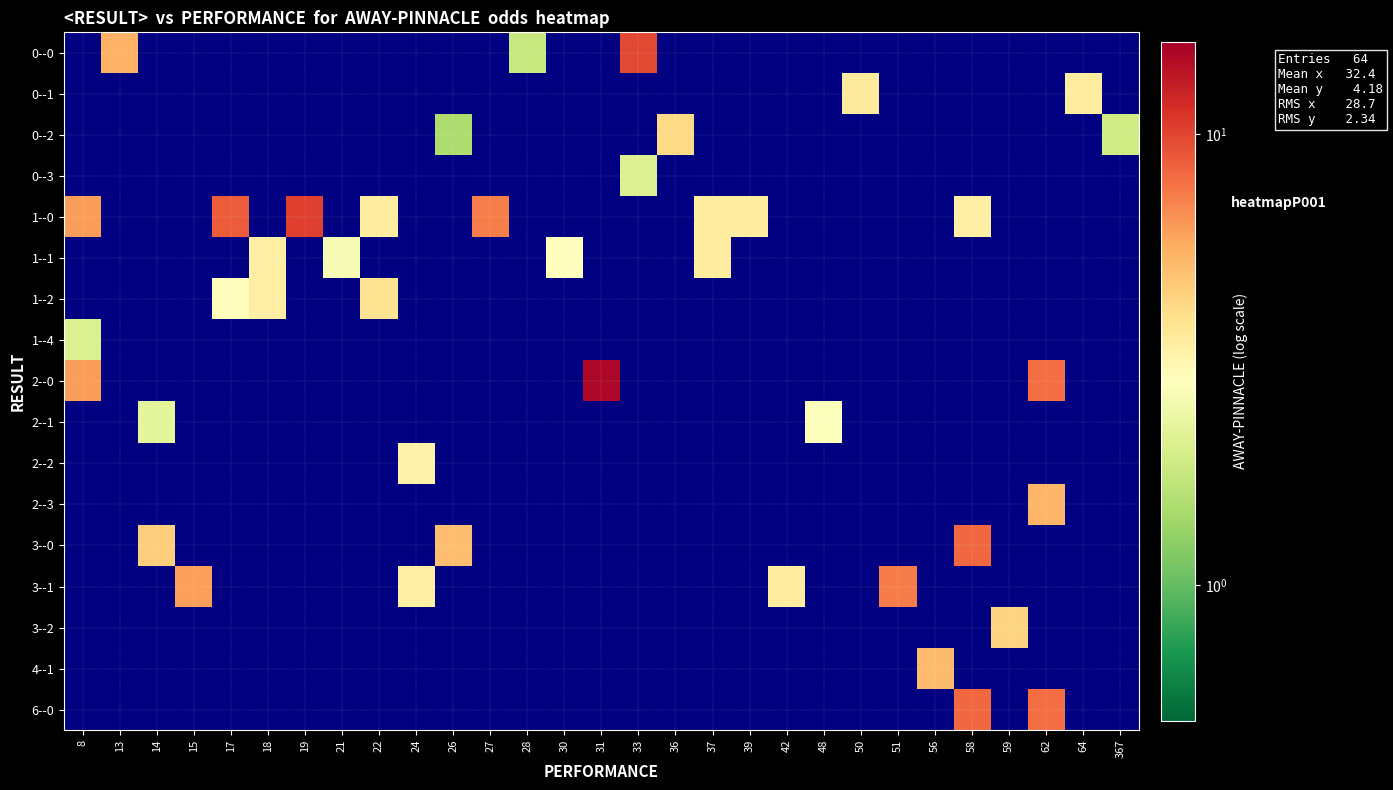

Reading left to right, transcribe all the data shown in this chart.

0--0: 8=0.1	13=5.5	14=0.1	15=0.1	17=0.1	18=0.1	19=0.1	21=0.1	22=0.1	24=0.1	26=0.1	27=0.1	28=1.8	30=0.1	31=0.1	33=9.8	36=0.1	37=0.1	39=0.1	42=0.1	48=0.1	50=0.1	51=0.1	56=0.1	58=0.1	59=0.1	62=0.1	64=0.1	367=0.1
0--1: 8=0.1	13=0.1	14=0.1	15=0.1	17=0.1	18=0.1	19=0.1	21=0.1	22=0.1	24=0.1	26=0.1	27=0.1	28=0.1	30=0.1	31=0.1	33=0.1	36=0.1	37=0.1	39=0.1	42=0.1	48=0.1	50=3.5	51=0.1	56=0.1	58=0.1	59=0.1	62=0.1	64=3.5	367=0.1
0--2: 8=0.1	13=0.1	14=0.1	15=0.1	17=0.1	18=0.1	19=0.1	21=0.1	22=0.1	24=0.1	26=1.5	27=0.1	28=0.1	30=0.1	31=0.1	33=0.1	36=4.2	37=0.1	39=0.1	42=0.1	48=0.1	50=0.1	51=0.1	56=0.1	58=0.1	59=0.1	62=0.1	64=0.1	367=1.9
0--3: 8=0.1	13=0.1	14=0.1	15=0.1	17=0.1	18=0.1	19=0.1	21=0.1	22=0.1	24=0.1	26=0.1	27=0.1	28=0.1	30=0.1	31=0.1	33=2.1	36=0.1	37=0.1	39=0.1	42=0.1	48=0.1	50=0.1	51=0.1	56=0.1	58=0.1	59=0.1	62=0.1	64=0.1	367=0.1
1--0: 8=6.2	13=0.1	14=0.1	15=0.1	17=8.8	18=0.1	19=10.3	21=0.1	22=3.5	24=0.1	26=0.1	27=7.3	28=0.1	30=0.1	31=0.1	33=0.1	36=0.1	37=3.5	39=3.5	42=0.1	48=0.1	50=0.1	51=0.1	56=0.1	58=3.4	59=0.1	62=0.1	64=0.1	367=0.1
1--1: 8=0.1	13=0.1	14=0.1	15=0.1	17=0.1	18=3.4	19=0.1	21=2.6	22=0.1	24=0.1	26=0.1	27=0.1	28=0.1	30=2.9	31=0.1	33=0.1	36=0.1	37=3.5	39=0.1	42=0.1	48=0.1	50=0.1	51=0.1	56=0.1	58=0.1	59=0.1	62=0.1	64=0.1	367=0.1
1--2: 8=0.1	13=0.1	14=0.1	15=0.1	17=2.9	18=3.4	19=0.1	21=0.1	22=3.8	24=0.1	26=0.1	27=0.1	28=0.1	30=0.1	31=0.1	33=0.1	36=0.1	37=0.1	39=0.1	42=0.1	48=0.1	50=0.1	51=0.1	56=0.1	58=0.1	59=0.1	62=0.1	64=0.1	367=0.1
1--4: 8=2.1	13=0.1	14=0.1	15=0.1	17=0.1	18=0.1	19=0.1	21=0.1	22=0.1	24=0.1	26=0.1	27=0.1	28=0.1	30=0.1	31=0.1	33=0.1	36=0.1	37=0.1	39=0.1	42=0.1	48=0.1	50=0.1	51=0.1	56=0.1	58=0.1	59=0.1	62=0.1	64=0.1	367=0.1
2--0: 8=6.2	13=0.1	14=0.1	15=0.1	17=0.1	18=0.1	19=0.1	21=0.1	22=0.1	24=0.1	26=0.1	27=0.1	28=0.1	30=0.1	31=15.1	33=0.1	36=0.1	37=0.1	39=0.1	42=0.1	48=0.1	50=0.1	51=0.1	56=0.1	58=0.1	59=0.1	62=8.0	64=0.1	367=0.1
2--1: 8=0.1	13=0.1	14=2.2	15=0.1	17=0.1	18=0.1	19=0.1	21=0.1	22=0.1	24=0.1	26=0.1	27=0.1	28=0.1	30=0.1	31=0.1	33=0.1	36=0.1	37=0.1	39=0.1	42=0.1	48=2.8	50=0.1	51=0.1	56=0.1	58=0.1	59=0.1	62=0.1	64=0.1	367=0.1
2--2: 8=0.1	13=0.1	14=0.1	15=0.1	17=0.1	18=0.1	19=0.1	21=0.1	22=0.1	24=3.2	26=0.1	27=0.1	28=0.1	30=0.1	31=0.1	33=0.1	36=0.1	37=0.1	39=0.1	42=0.1	48=0.1	50=0.1	51=0.1	56=0.1	58=0.1	59=0.1	62=0.1	64=0.1	367=0.1
2--3: 8=0.1	13=0.1	14=0.1	15=0.1	17=0.1	18=0.1	19=0.1	21=0.1	22=0.1	24=0.1	26=0.1	27=0.1	28=0.1	30=0.1	31=0.1	33=0.1	36=0.1	37=0.1	39=0.1	42=0.1	48=0.1	50=0.1	51=0.1	56=0.1	58=0.1	59=0.1	62=5.3	64=0.1	367=0.1
3--0: 8=0.1	13=0.1	14=4.5	15=0.1	17=0.1	18=0.1	19=0.1	21=0.1	22=0.1	24=0.1	26=5.1	27=0.1	28=0.1	30=0.1	31=0.1	33=0.1	36=0.1	37=0.1	39=0.1	42=0.1	48=0.1	50=0.1	51=0.1	56=0.1	58=8.2	59=0.1	62=0.1	64=0.1	367=0.1
3--1: 8=0.1	13=0.1	14=0.1	15=6.1	17=0.1	18=0.1	19=0.1	21=0.1	22=0.1	24=3.4	26=0.1	27=0.1	28=0.1	30=0.1	31=0.1	33=0.1	36=0.1	37=0.1	39=0.1	42=3.5	48=0.1	50=0.1	51=7.3	56=0.1	58=0.1	59=0.1	62=0.1	64=0.1	367=0.1
3--2: 8=0.1	13=0.1	14=0.1	15=0.1	17=0.1	18=0.1	19=0.1	21=0.1	22=0.1	24=0.1	26=0.1	27=0.1	28=0.1	30=0.1	31=0.1	33=0.1	36=0.1	37=0.1	39=0.1	42=0.1	48=0.1	50=0.1	51=0.1	56=0.1	58=0.1	59=4.3	62=0.1	64=0.1	367=0.1
4--1: 8=0.1	13=0.1	14=0.1	15=0.1	17=0.1	18=0.1	19=0.1	21=0.1	22=0.1	24=0.1	26=0.1	27=0.1	28=0.1	30=0.1	31=0.1	33=0.1	36=0.1	37=0.1	39=0.1	42=0.1	48=0.1	50=0.1	51=0.1	56=5.1	58=0.1	59=0.1	62=0.1	64=0.1	367=0.1
6--0: 8=0.1	13=0.1	14=0.1	15=0.1	17=0.1	18=0.1	19=0.1	21=0.1	22=0.1	24=0.1	26=0.1	27=0.1	28=0.1	30=0.1	31=0.1	33=0.1	36=0.1	37=0.1	39=0.1	42=0.1	48=0.1	50=0.1	51=0.1	56=0.1	58=8.2	59=0.1	62=8.0	64=0.1	367=0.1